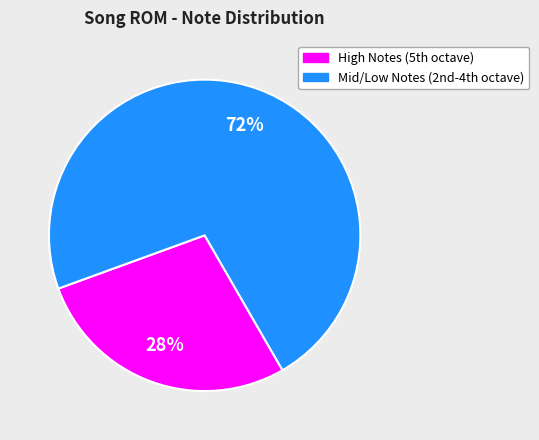

To the nearest percent, what is the difference between the largest and smallest slice percentages?

44%